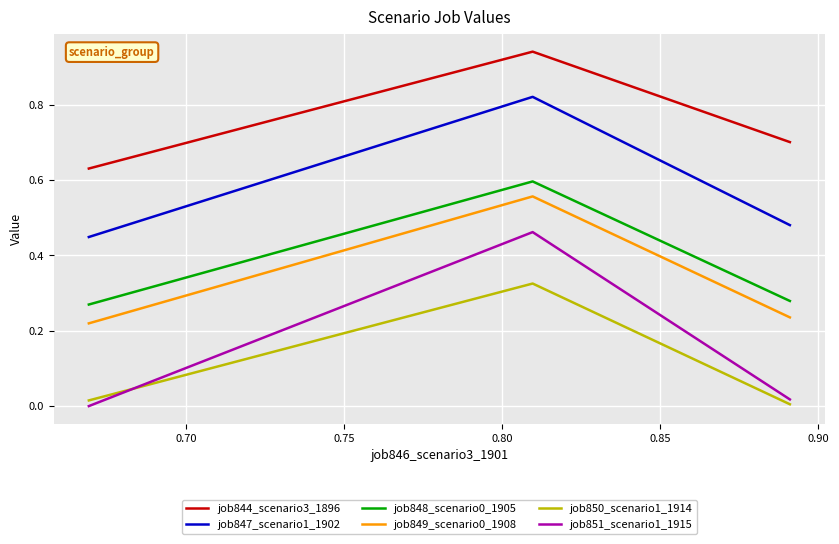

What are all the series names shown in the legend?

job844_scenario3_1896, job847_scenario1_1902, job848_scenario0_1905, job849_scenario0_1908, job850_scenario1_1914, job851_scenario1_1915